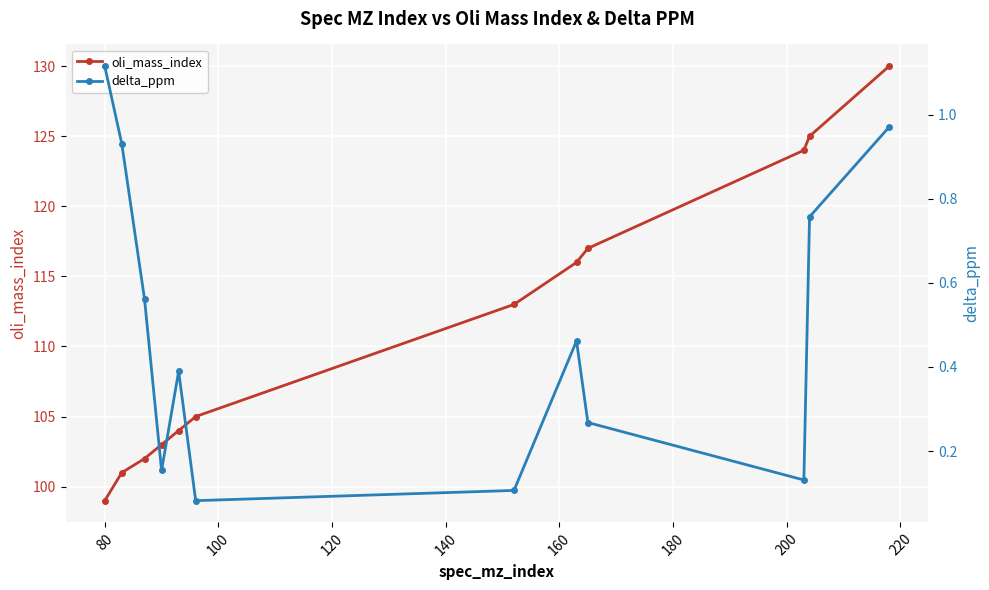

At how many categories does at least one series exceed 37?

12